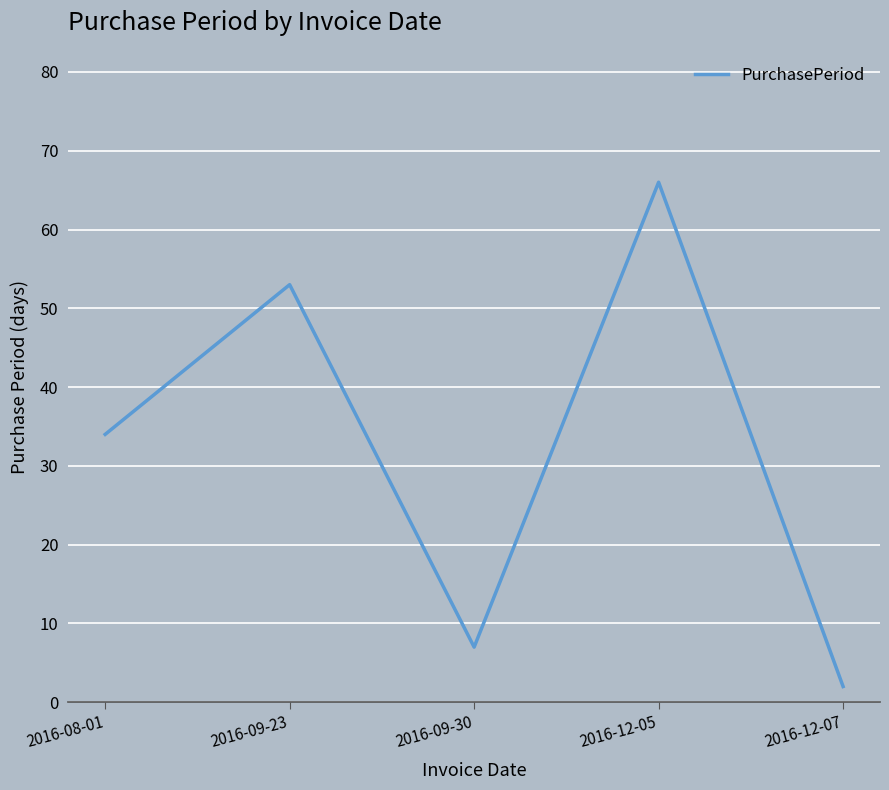

How many distinct data groups are displayed?

1